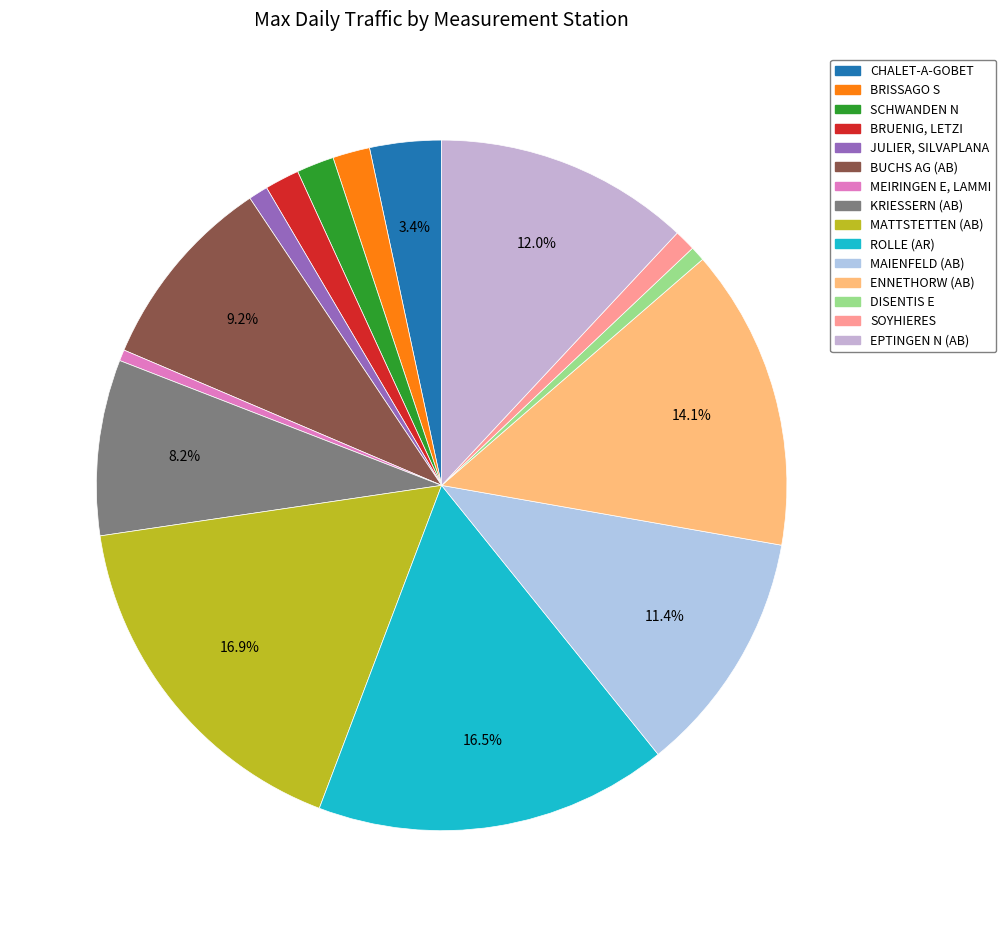

To the nearest percent, what percentage of the pie is BRISSAGO S?

2%